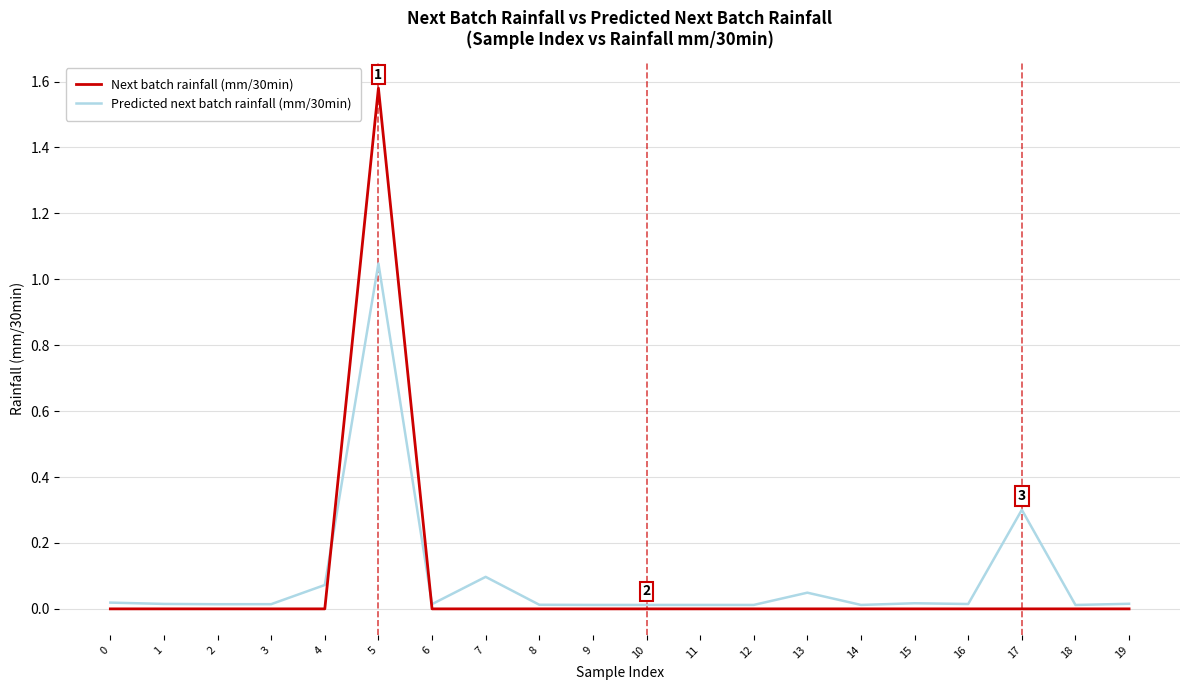

List the series in order of their peak value, lowest first.

Predicted next batch rainfall (mm/30min), Next batch rainfall (mm/30min)